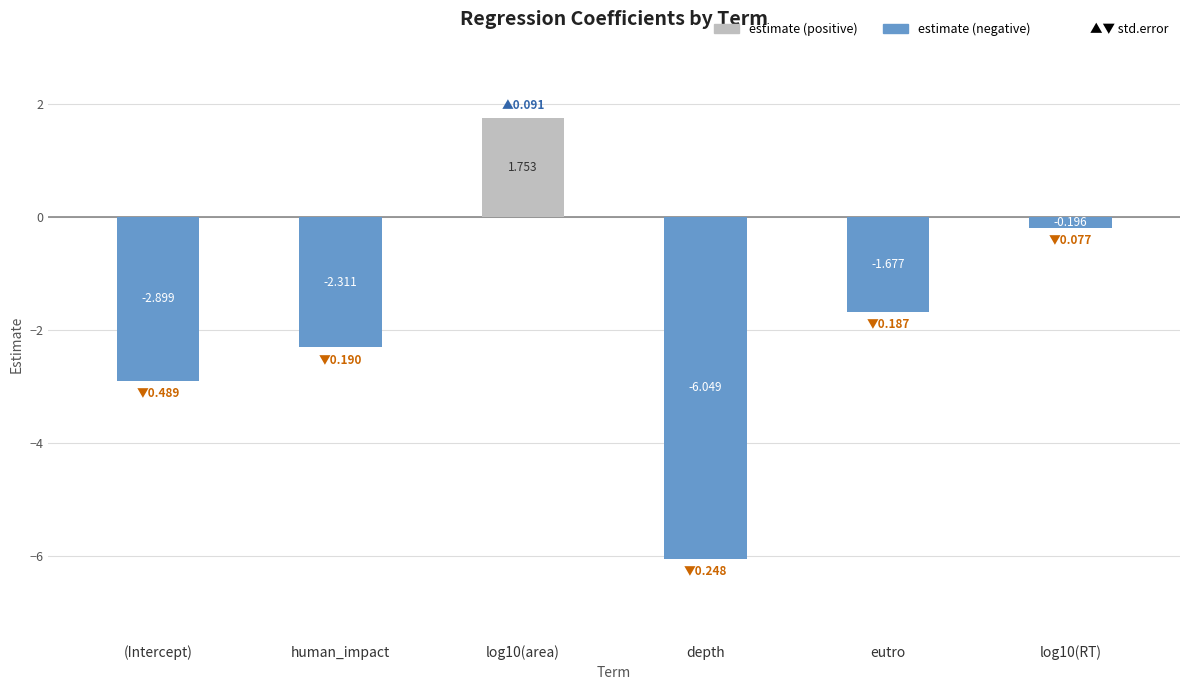

How many categories are shown in the chart?

6